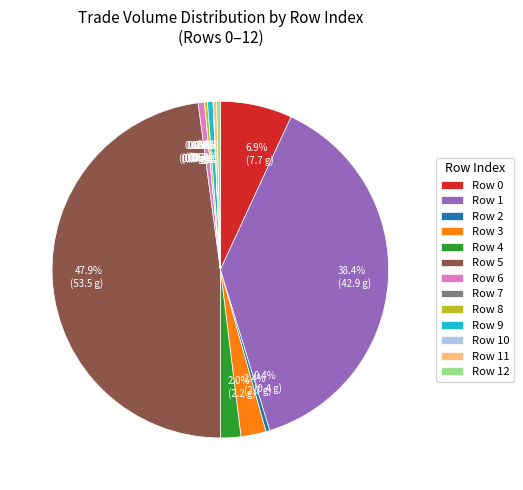

Does any single category account for the majority?

No